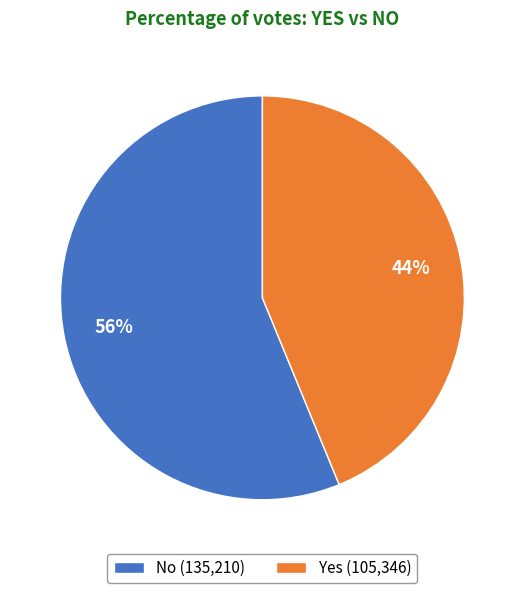

How many slices are in this pie chart?

2